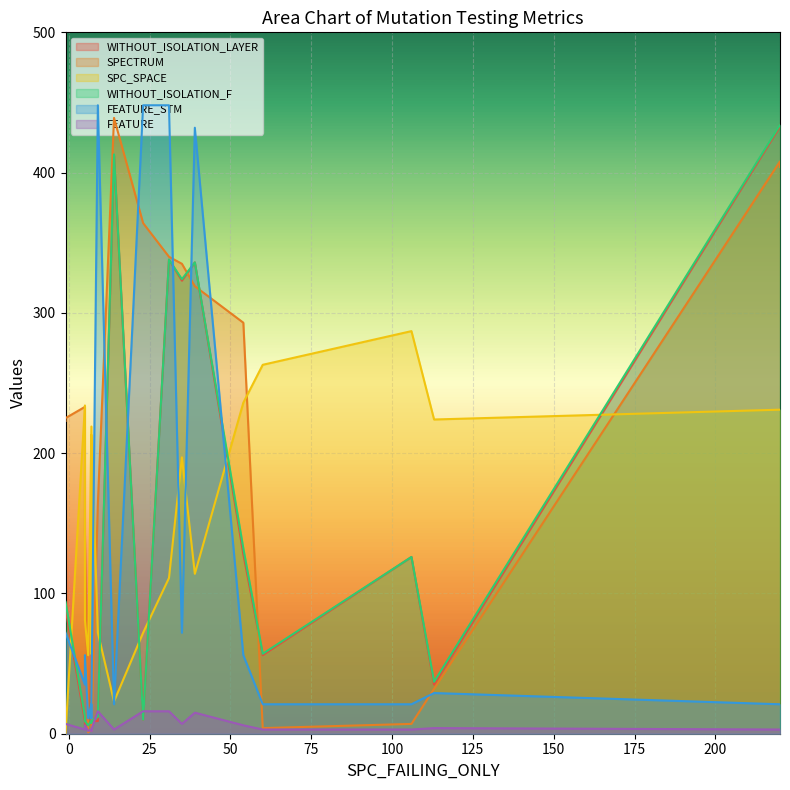

True or false: SPC_SPACE has a value of -108 at 16.

False